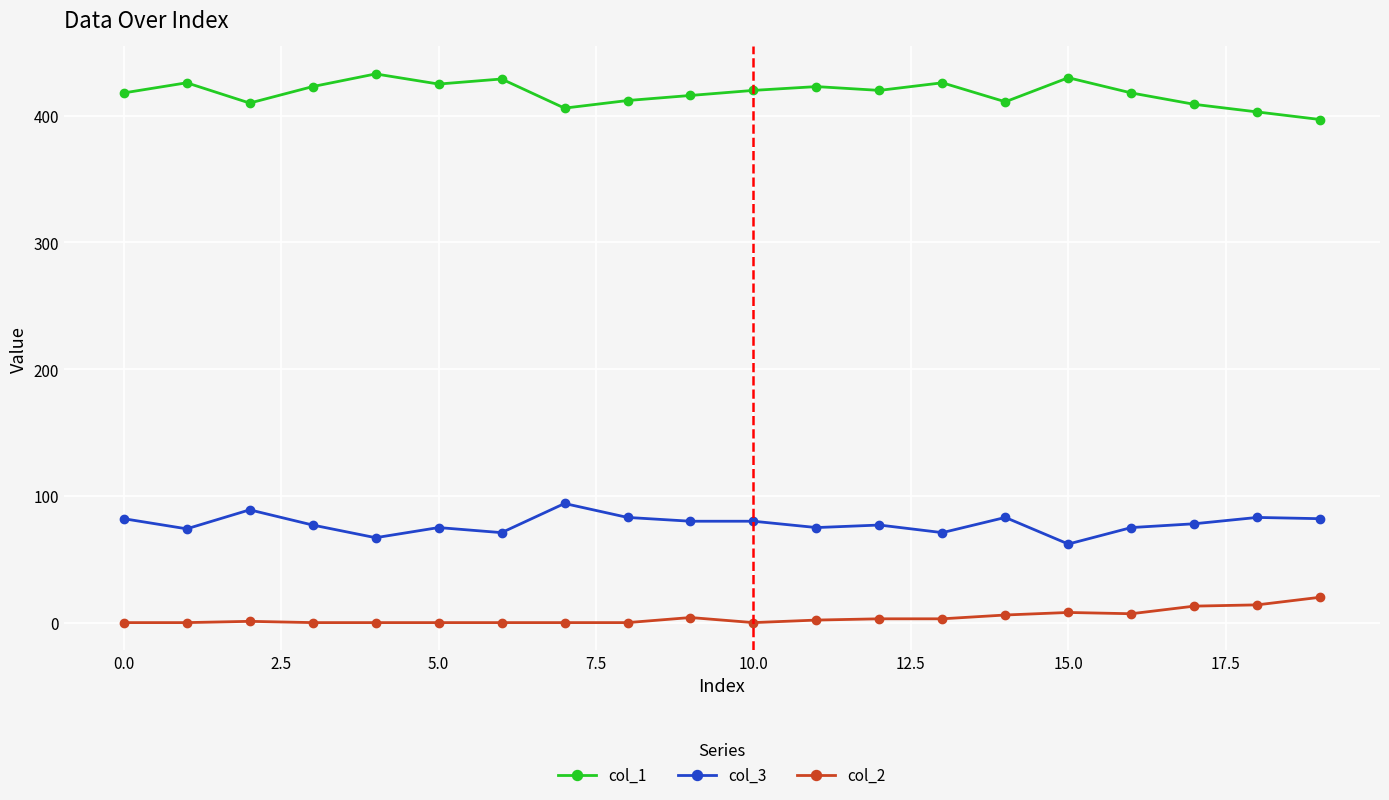

List the series in order of their overall mean, highest first.

col_1, col_3, col_2